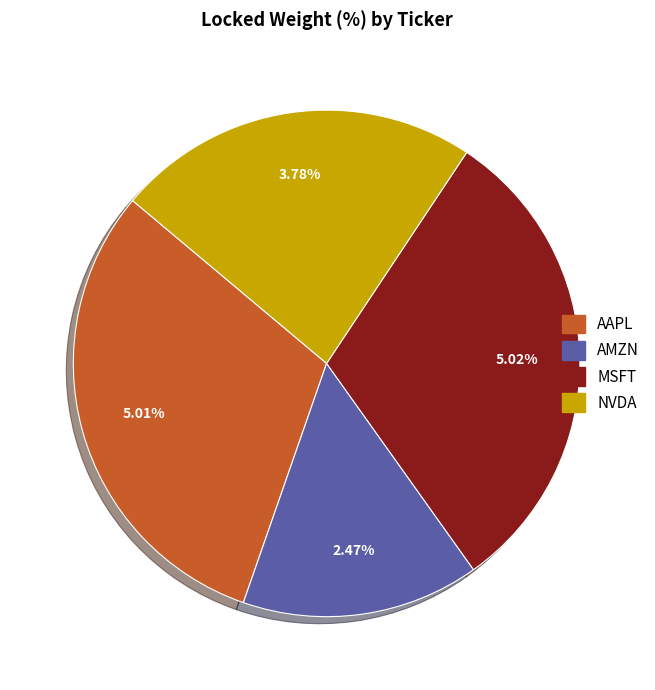

To the nearest percent, what percentage of the pie is MSFT?

31%